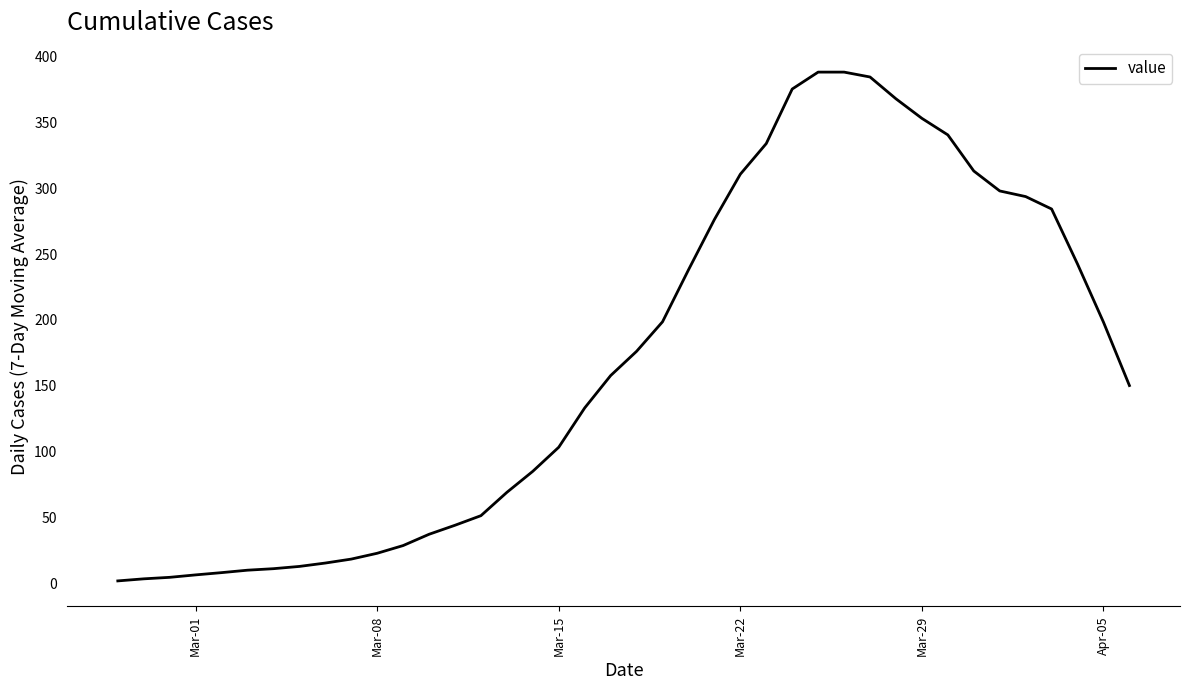

What is the smallest value displayed?

1.7